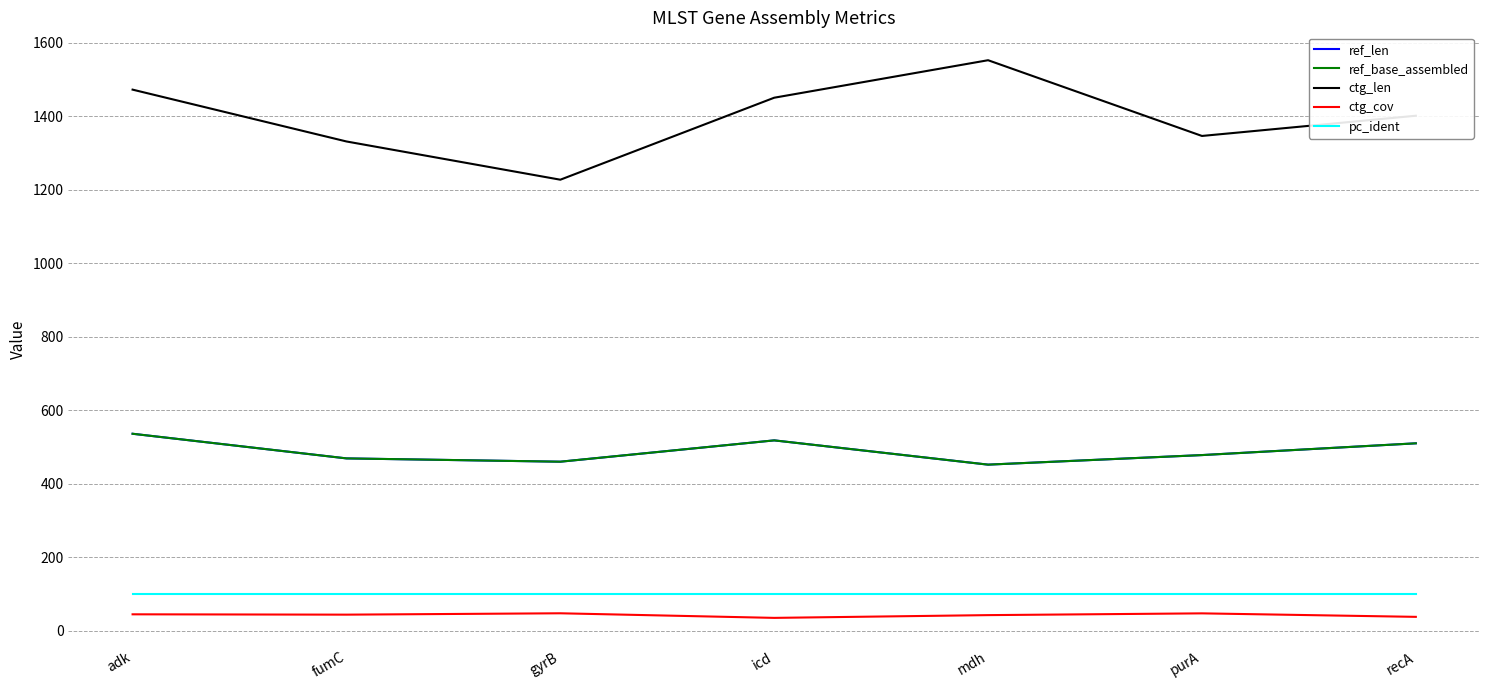

Reading left to right, list all the values displayed in this chart.

ref_len: adk=536.0	fumC=469.0	gyrB=460.0	icd=518.0	mdh=452.0	purA=478.0	recA=510.0
ref_base_assembled: adk=536.0	fumC=469.0	gyrB=460.0	icd=518.0	mdh=452.0	purA=478.0	recA=510.0
ctg_len: adk=1472.0	fumC=1331.0	gyrB=1227.0	icd=1450.0	mdh=1552.0	purA=1346.0	recA=1401.0
ctg_cov: adk=44.9	fumC=44.0	gyrB=47.7	icd=35.2	mdh=42.7	purA=47.5	recA=38.0
pc_ident: adk=100.0	fumC=100.0	gyrB=100.0	icd=100.0	mdh=100.0	purA=100.0	recA=100.0